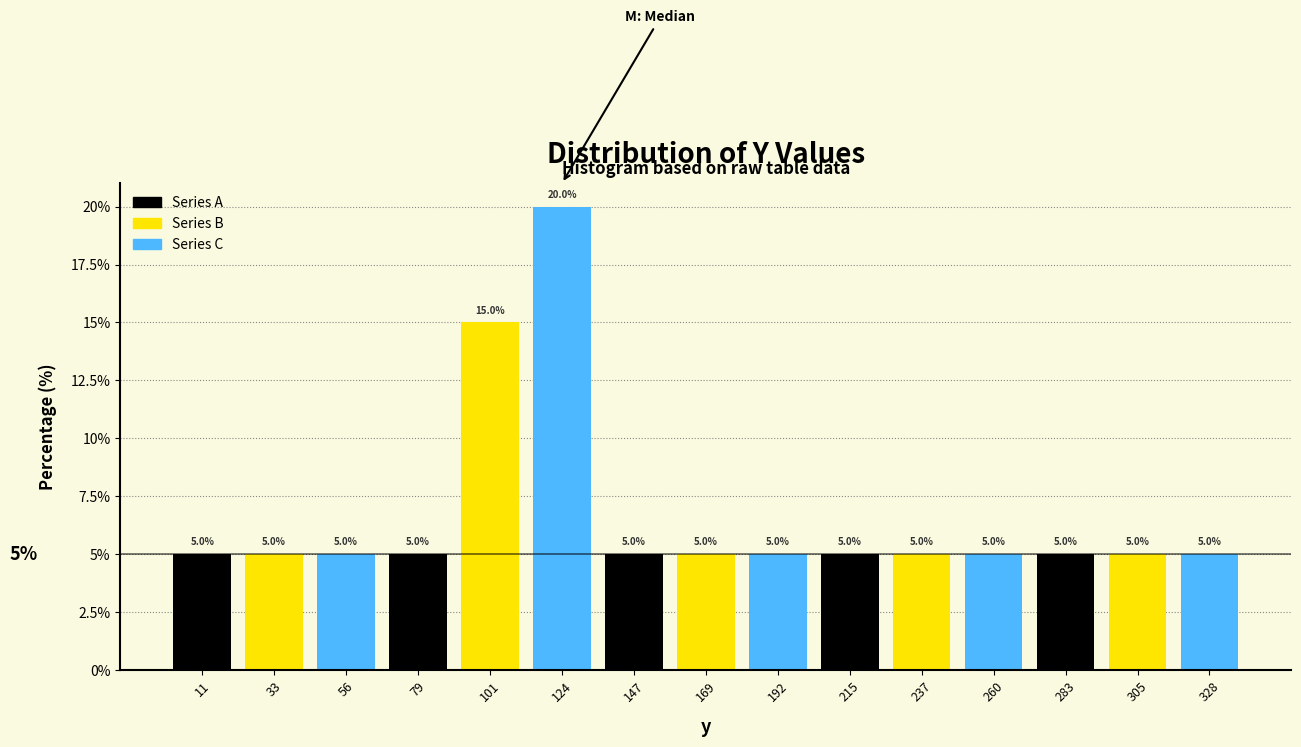

How tall is the bar that spans 270 to 295 on the x-axis? The bar edges are not printed on the chart, so give them approximately, as read against the axis.

5.0